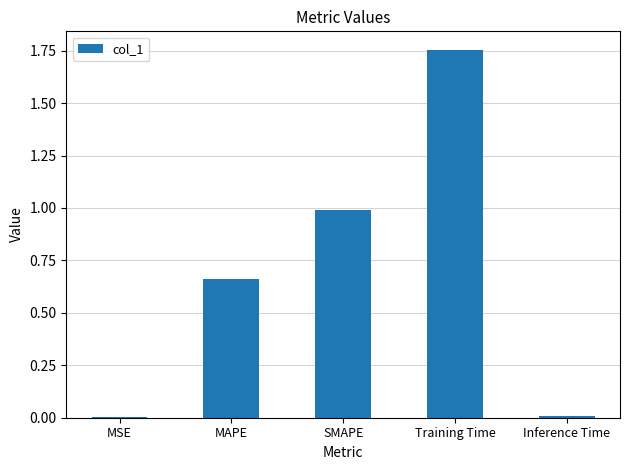

What is the sum of all values?

3.4